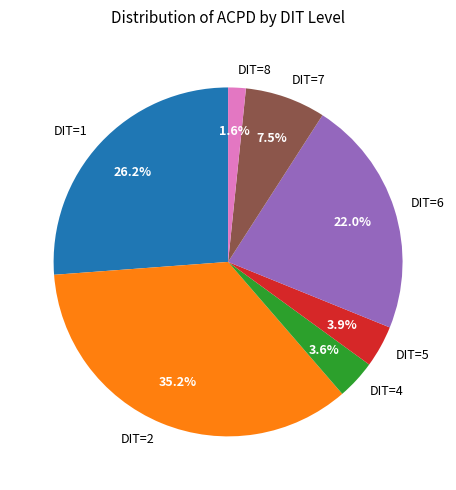

How much of the chart is everything except DIT=2?

64.8%